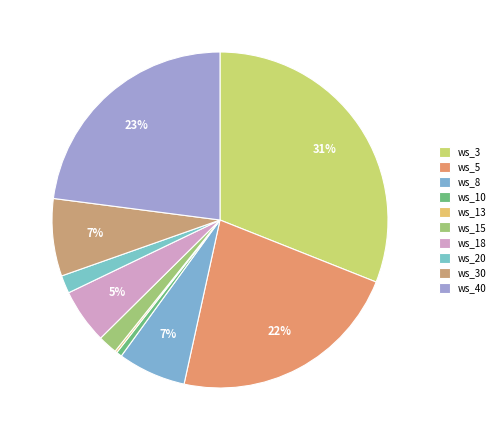

What percentage is the ws_10 slice, to the nearest percent?

1%